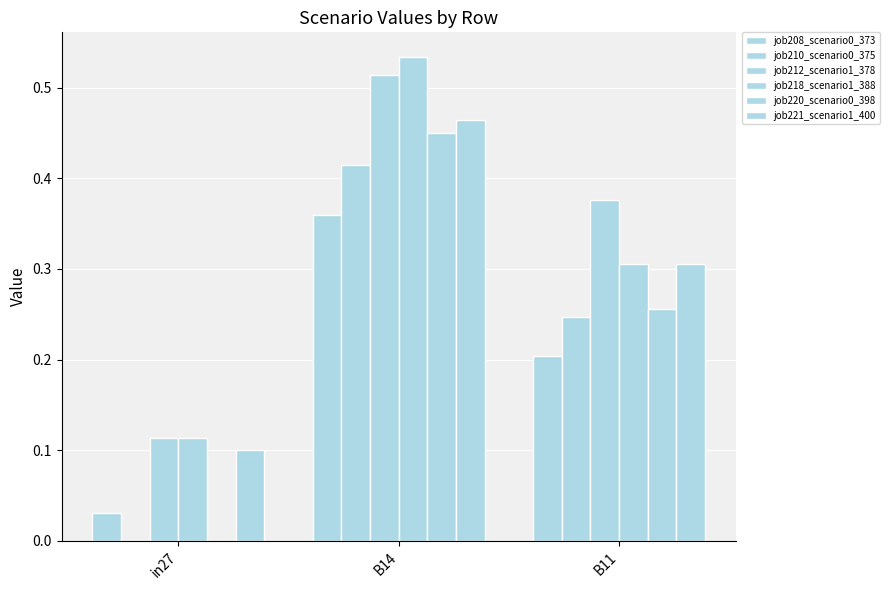

Rank the categories by job220_scenario0_398 value from lowest to highest.

in27, B11, B14